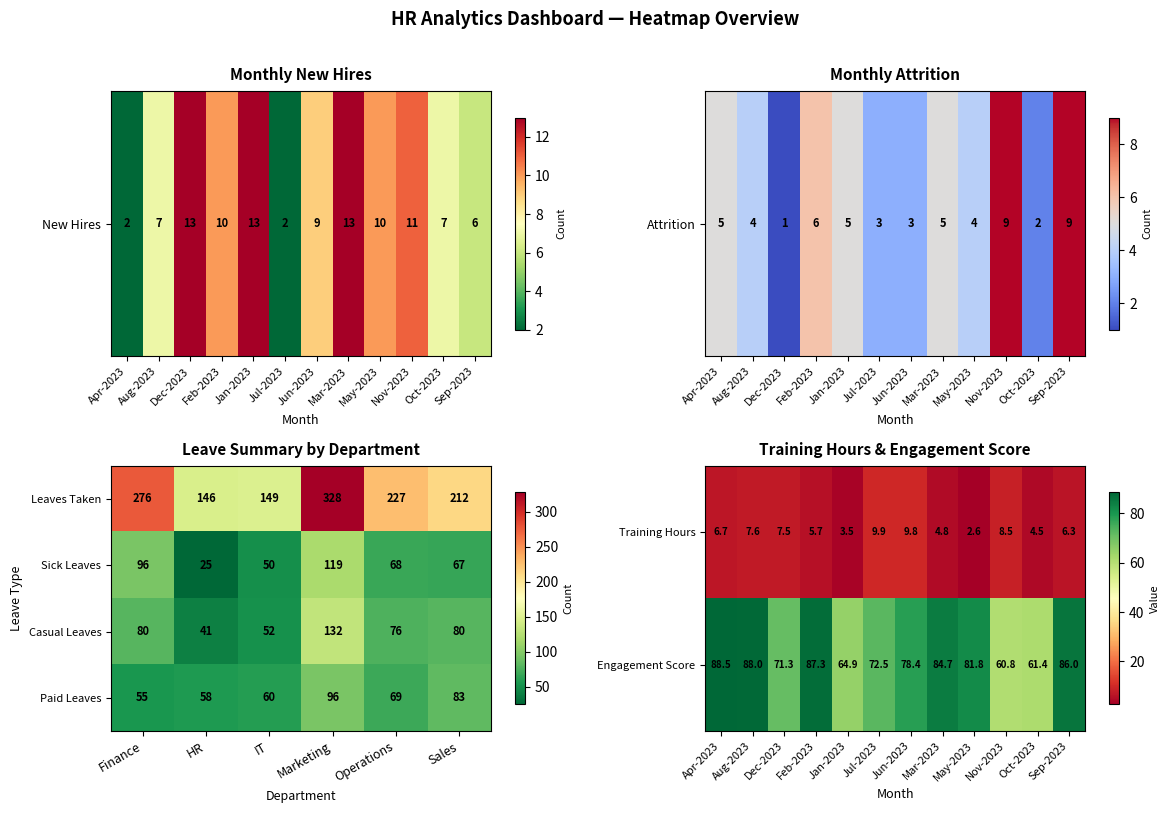

The Sick Leaves series shows 7 at HR. True or false?

False